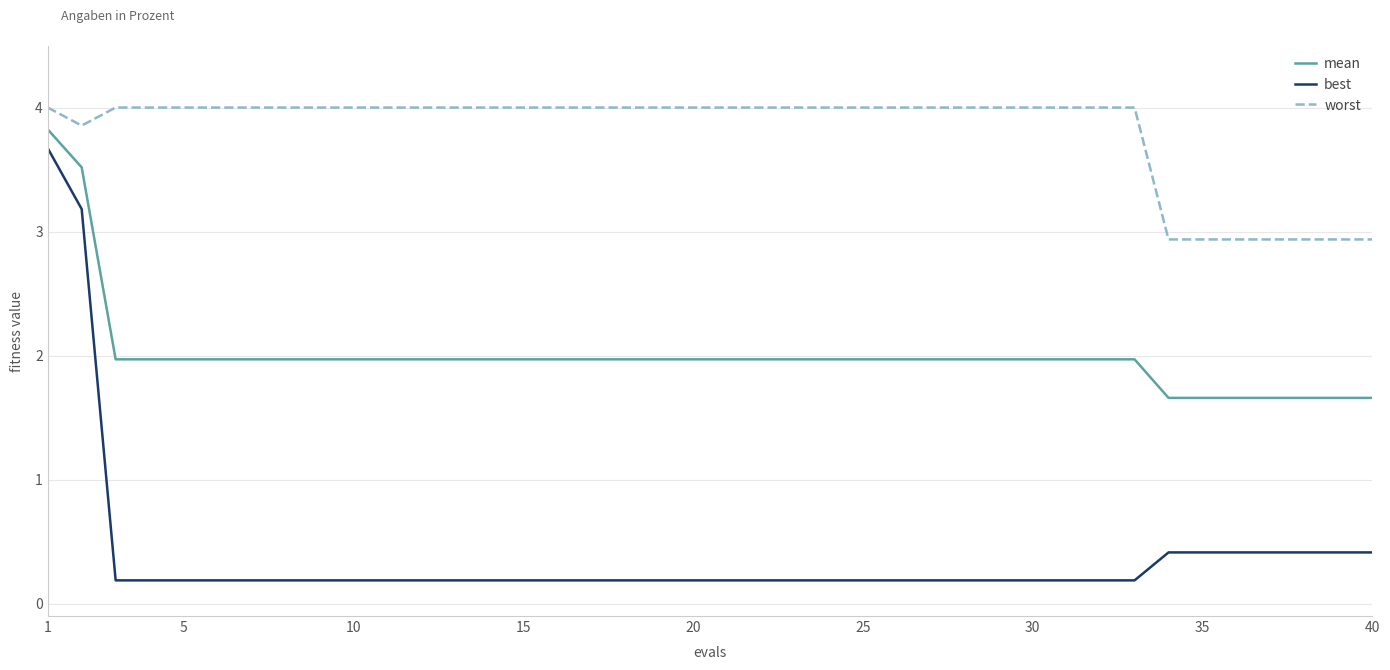

List the series in order of their overall mean, lowest first.

best, mean, worst